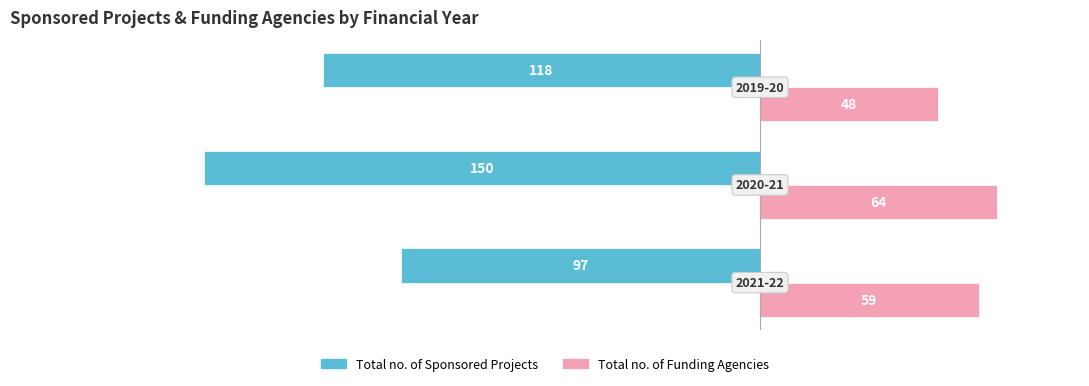

What is the highest value of the Total no. of Funding Agencies series?

64